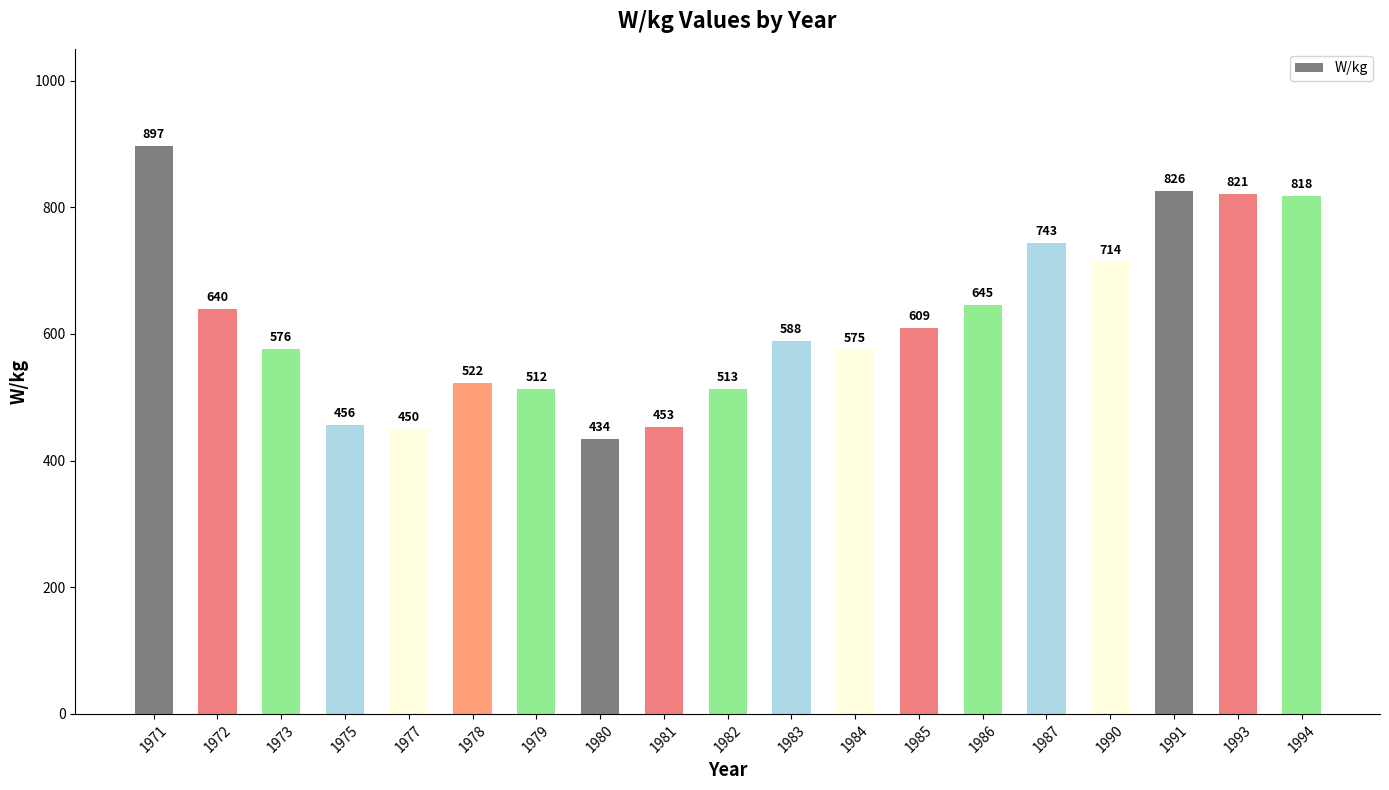

What is the change in value from 1975 to 1977?

-6.3